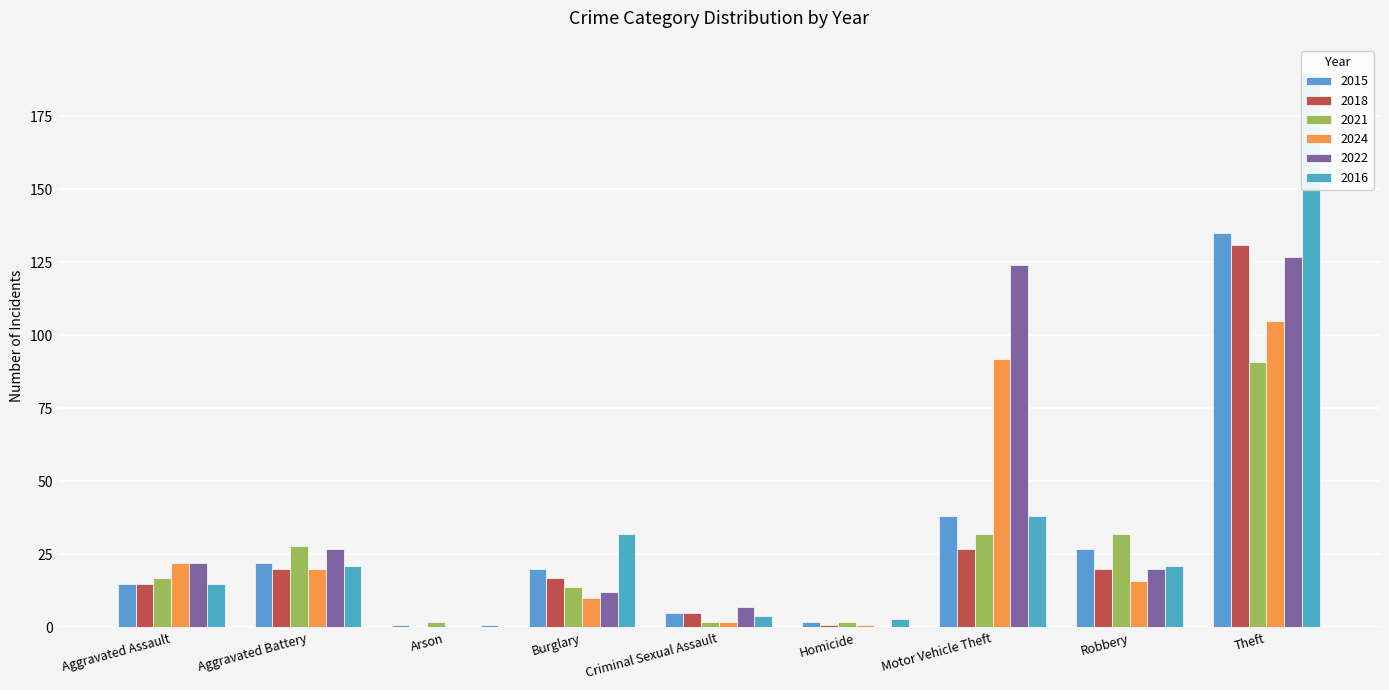

What is the label of the 1st bar from the right?

Theft